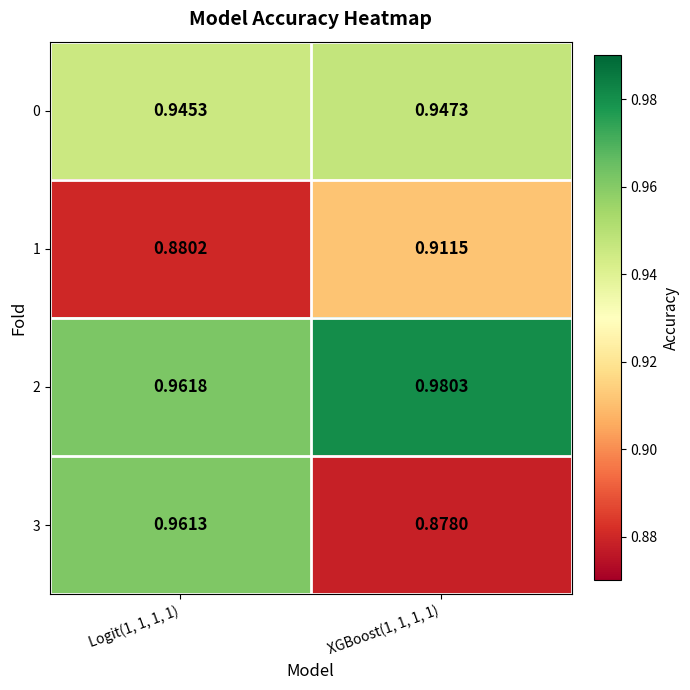

How many categories are shown in the chart?

2